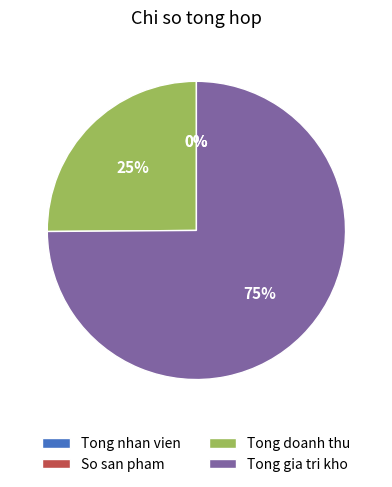

What percentage do Tong gia tri kho and Tong nhan vien together represent?

74.9%